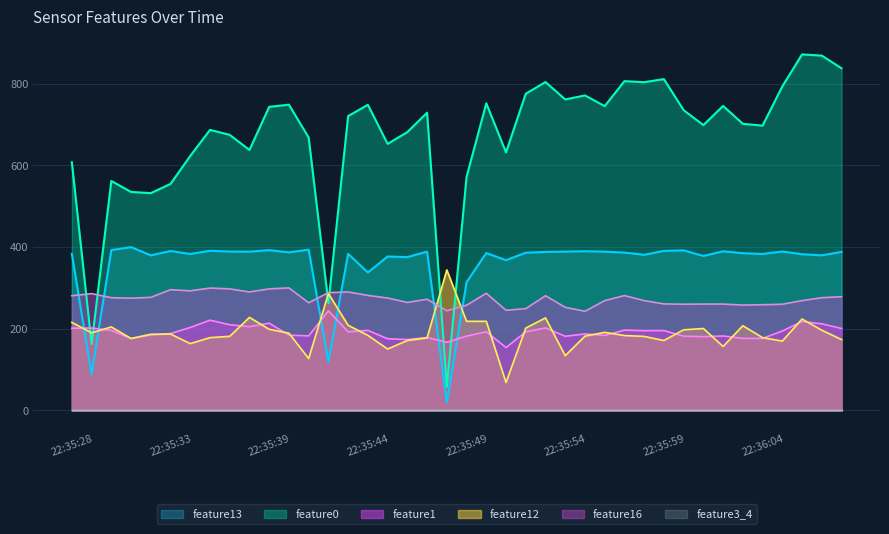

True or false: feature0 has a value of 17.8 at 22:35:48.

False